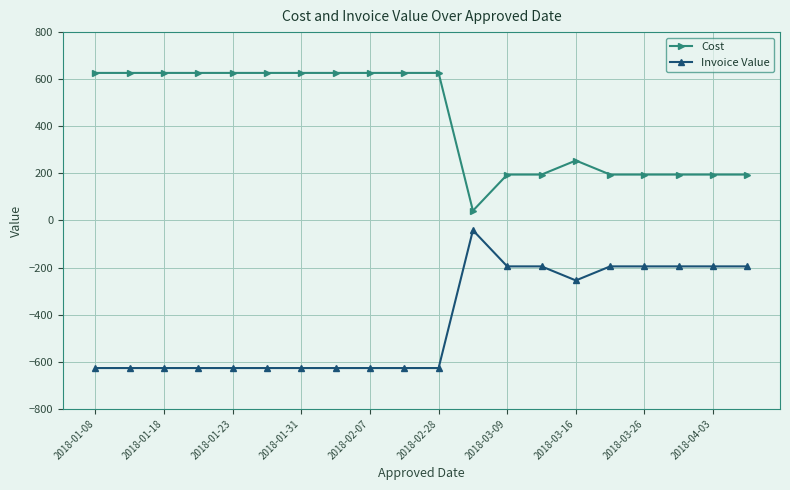

Which series has the largest total across all categories?

Cost